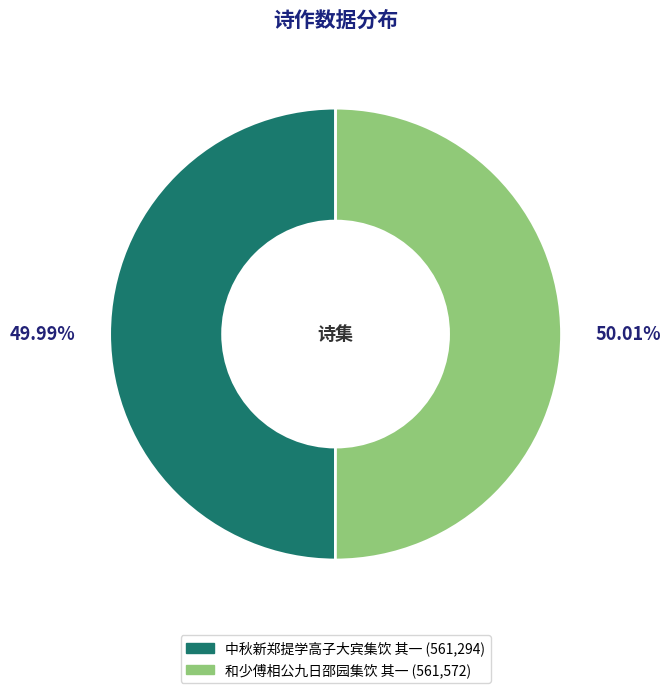

Is it true that 和少傅相公九日邵园集饮 其一 is 50% of the pie?

True